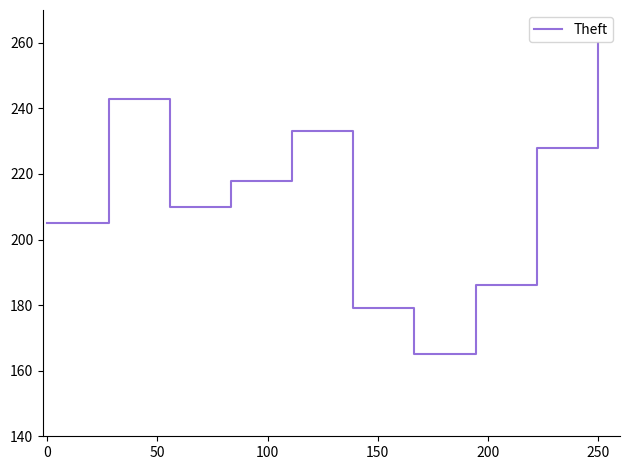

What is the maximum value shown in the chart?

260